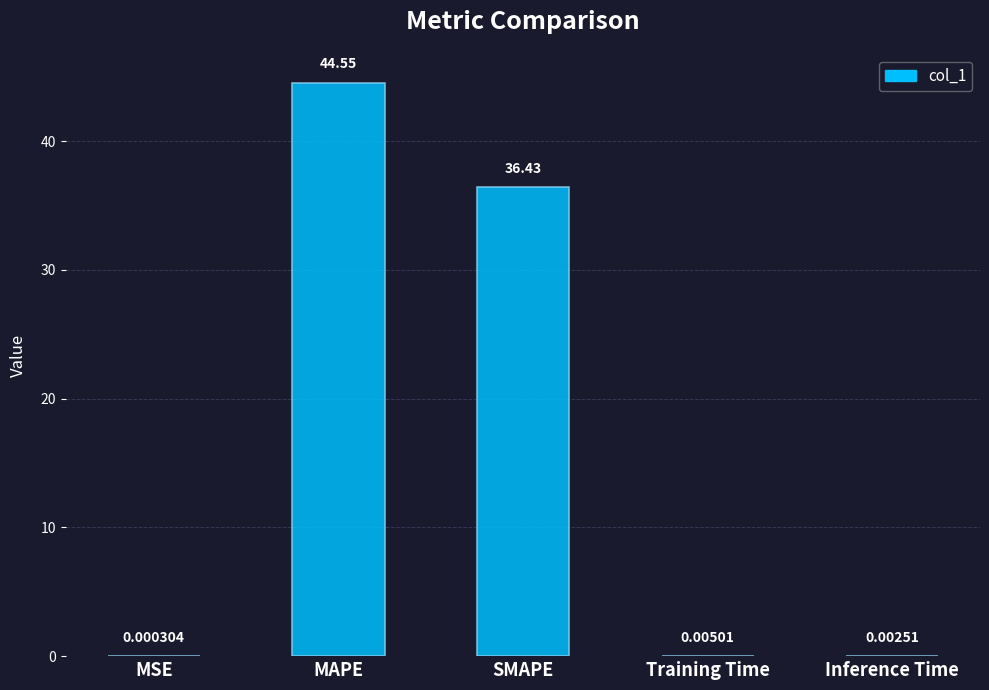

At which label is the value closest to 22?

SMAPE